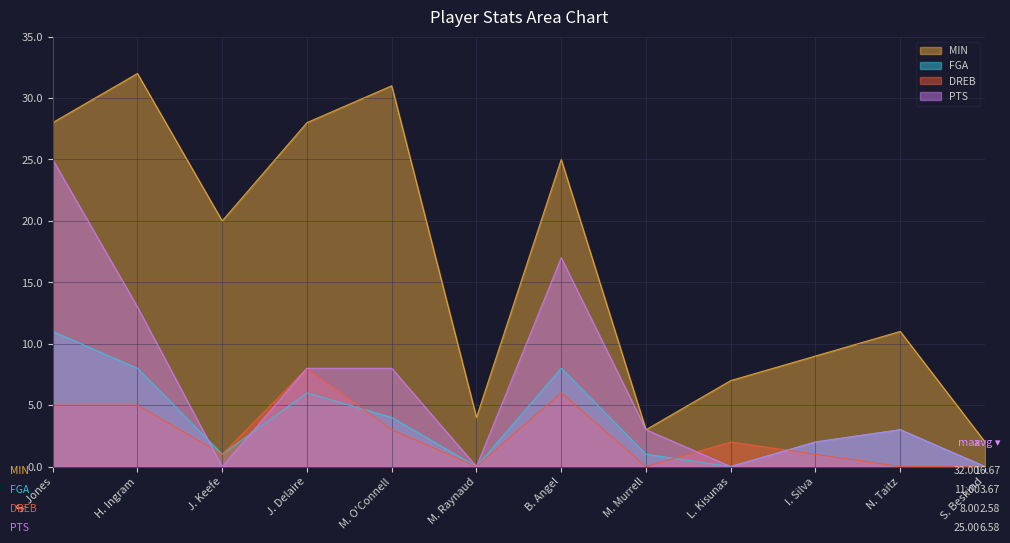

Read the MIN value at J. Delaire.

28